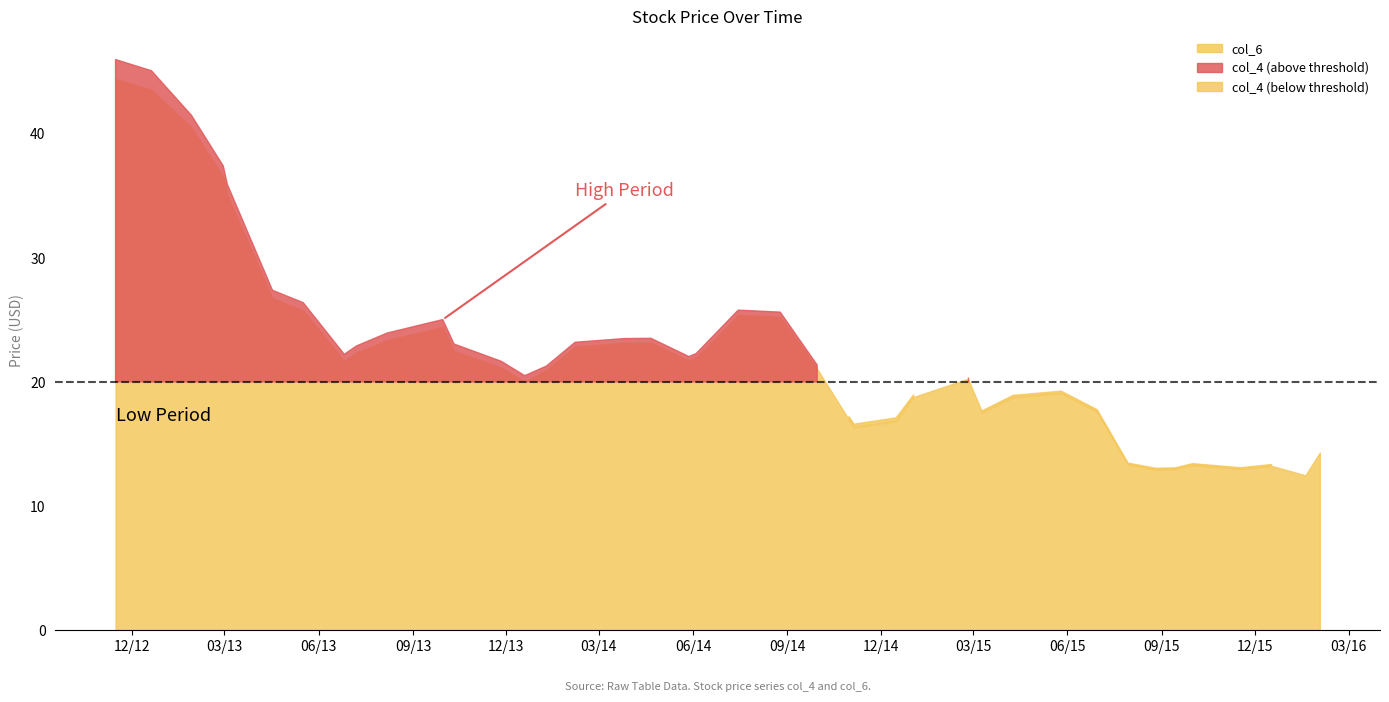

Which category has the highest value across all series?

2012-11-15